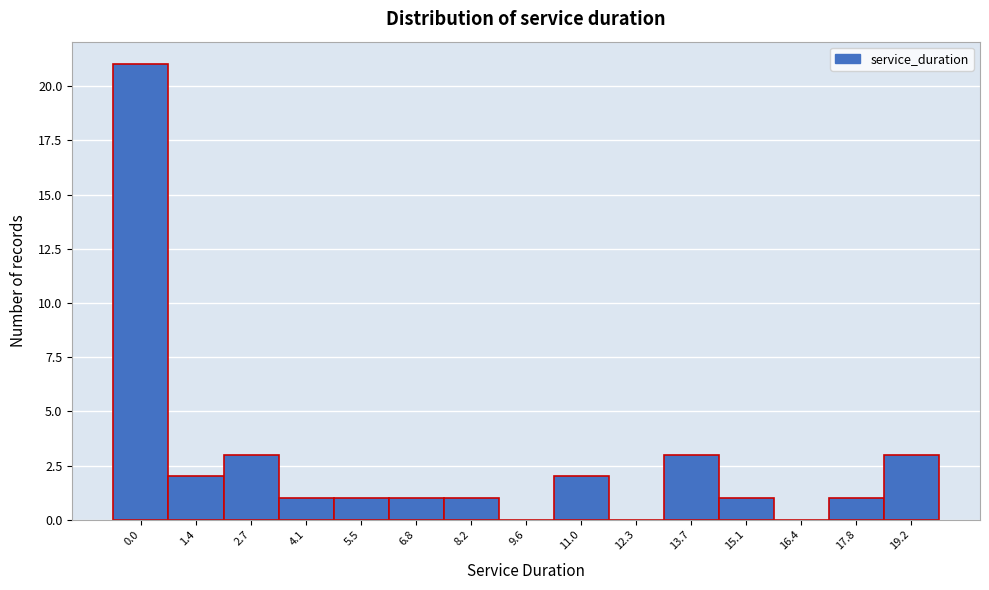

Reading left to right, what are all the values shown in this chart?

0.0=21	1.4=2	2.7=3	4.1=1	5.5=1	6.8=1	8.2=1	9.6=0	11.0=2	12.3=0	13.7=3	15.1=1	16.4=0	17.8=1	19.2=3